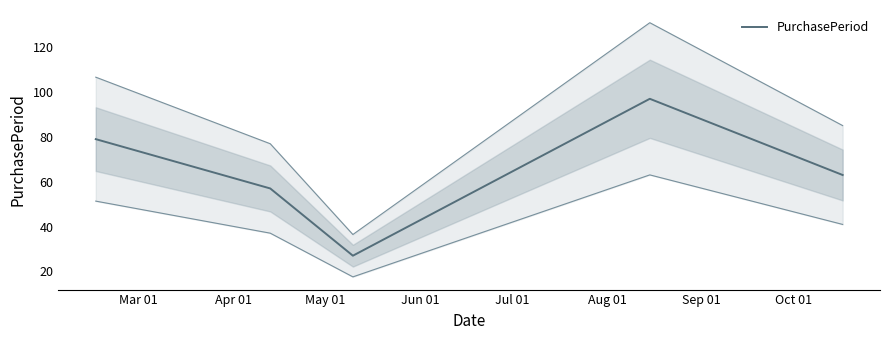

What is the lowest value of the PurchasePeriod series?

27